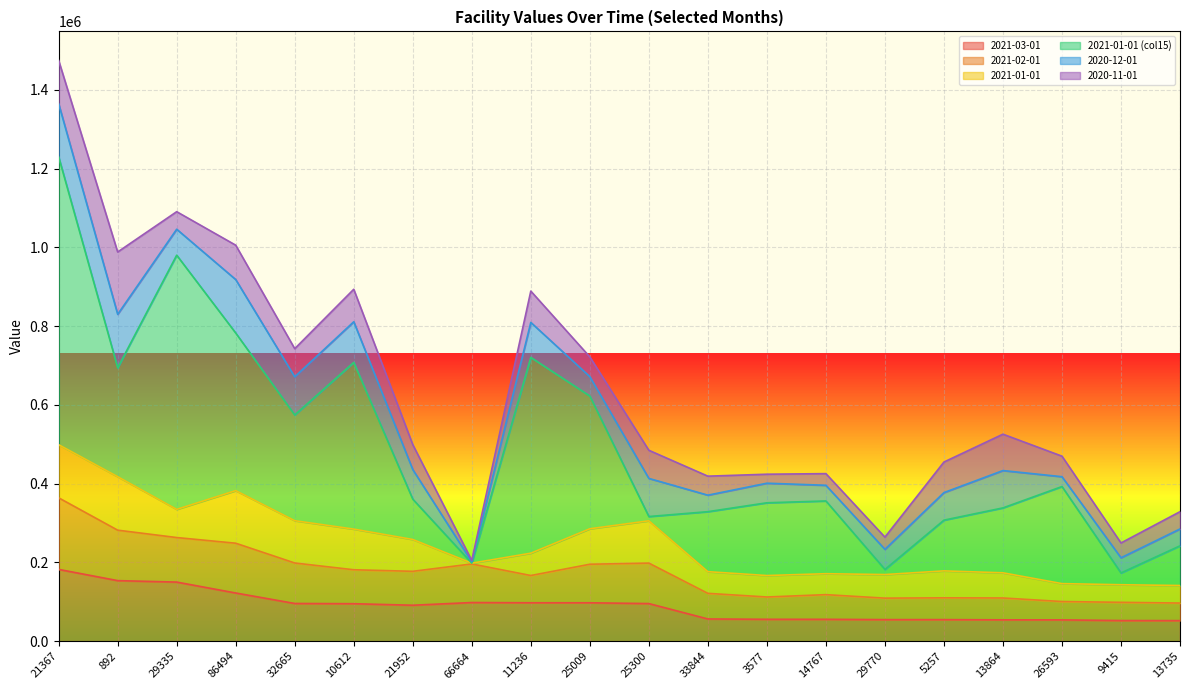

What is the maximum value for 2021-03-01?

182142.2